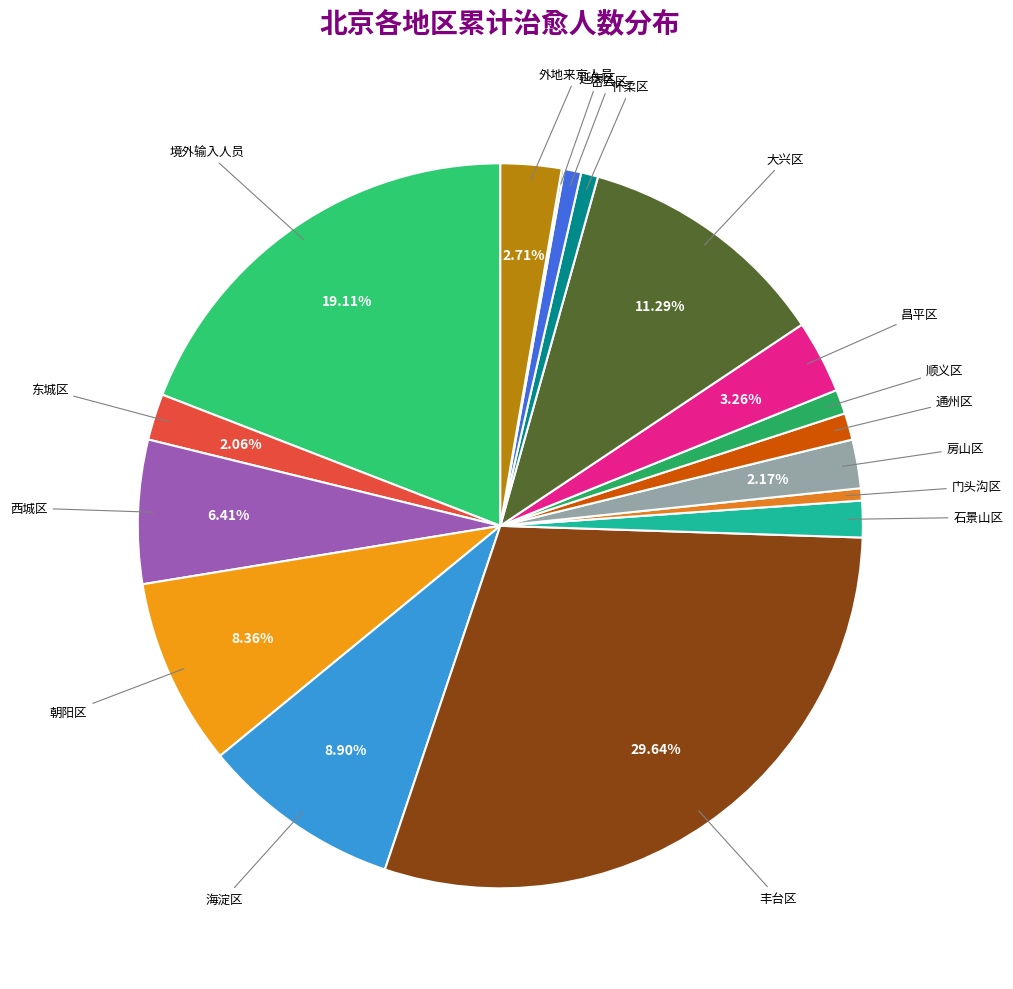

To the nearest percent, what percentage of the pie is 石景山区?

2%